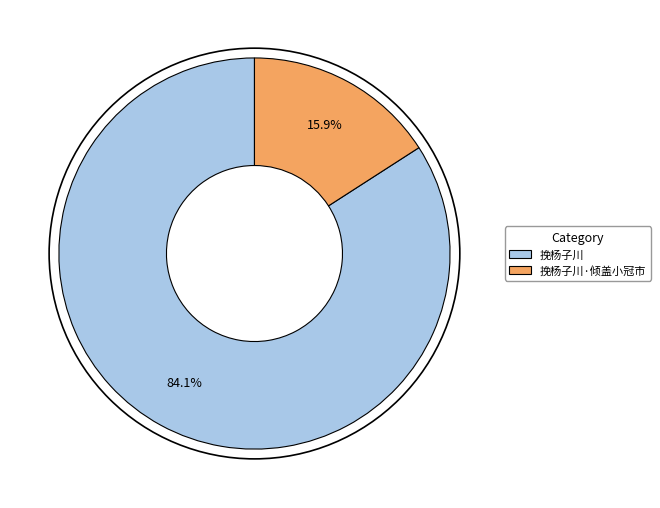

What portion of the pie excludes 挽杨子川·倾盖小冠市?

84.1%